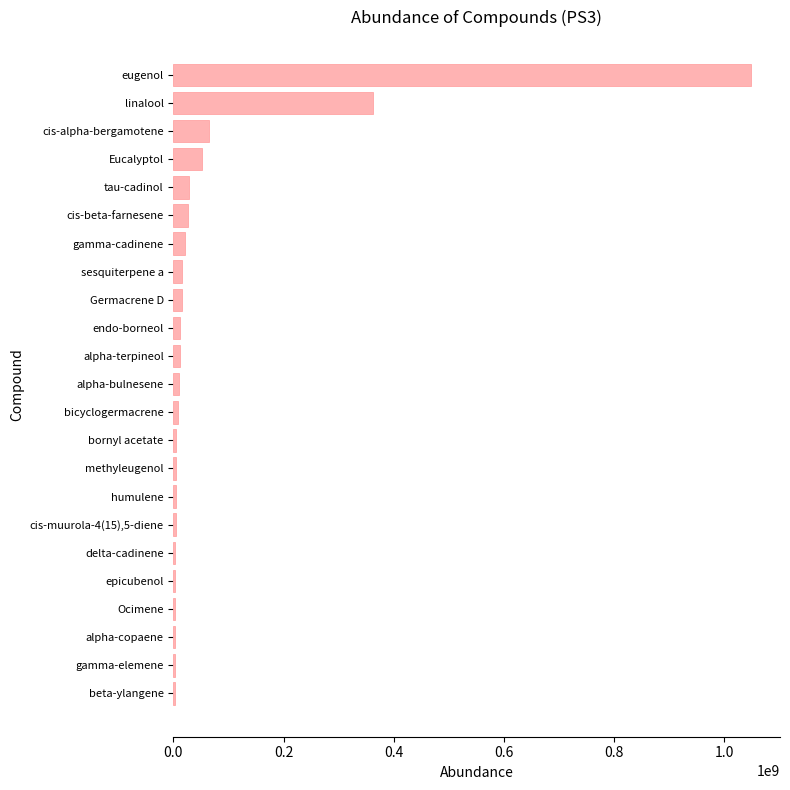

What is the maximum value shown in the chart?

1048332882